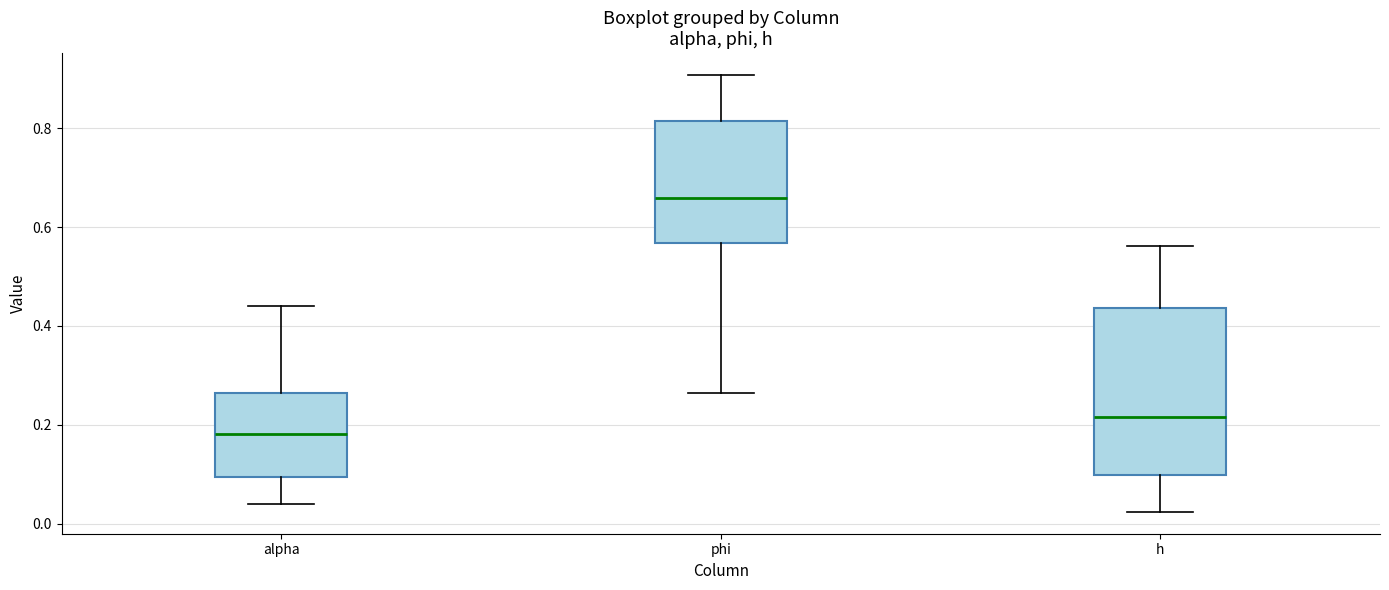

Which box is the tallest, from its lower edge to its upper edge?

h